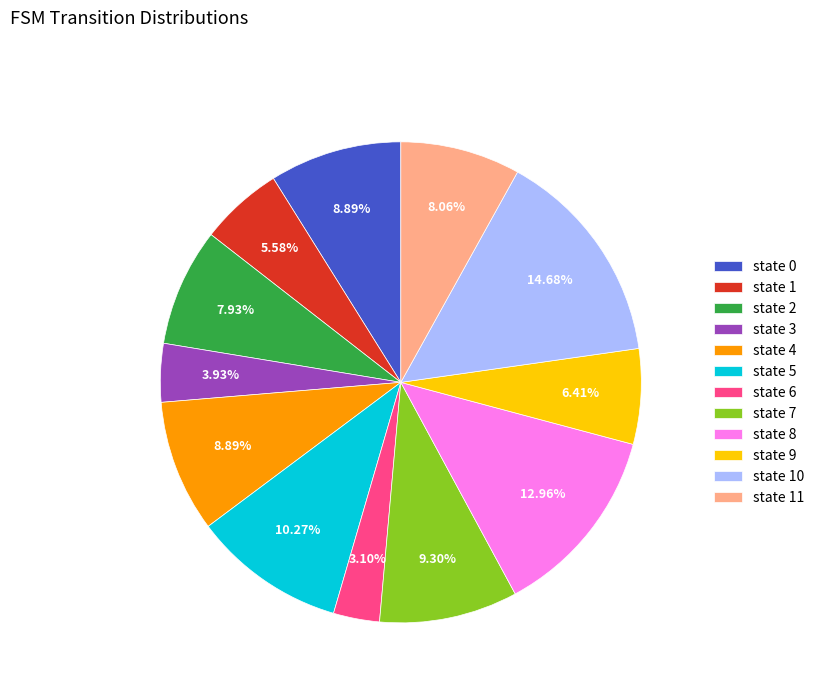

Is it true that state 8 is 5% of the pie?

False